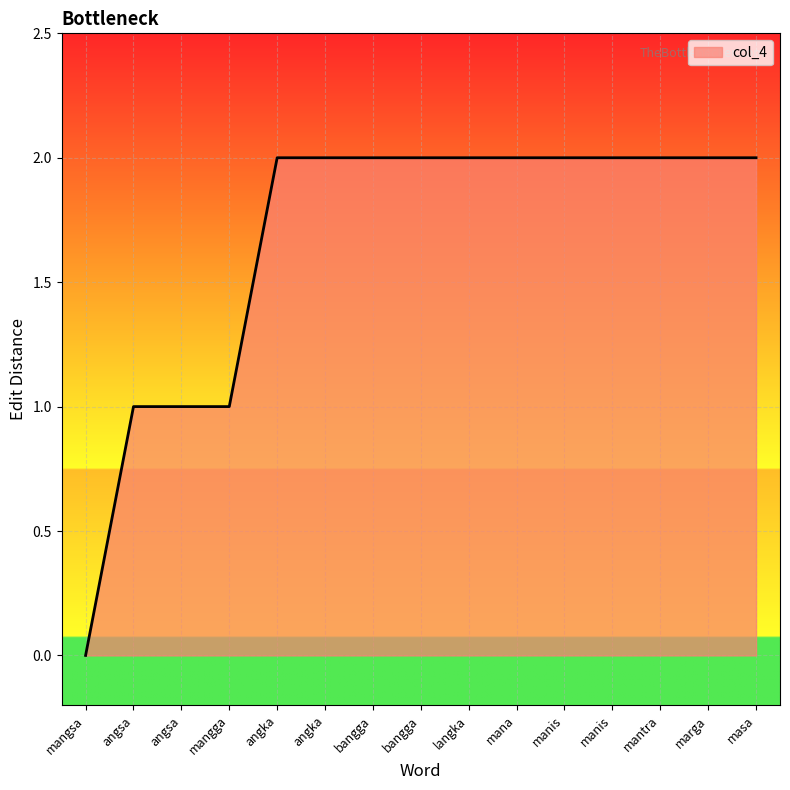

Does the chart have visible grid lines?

Yes